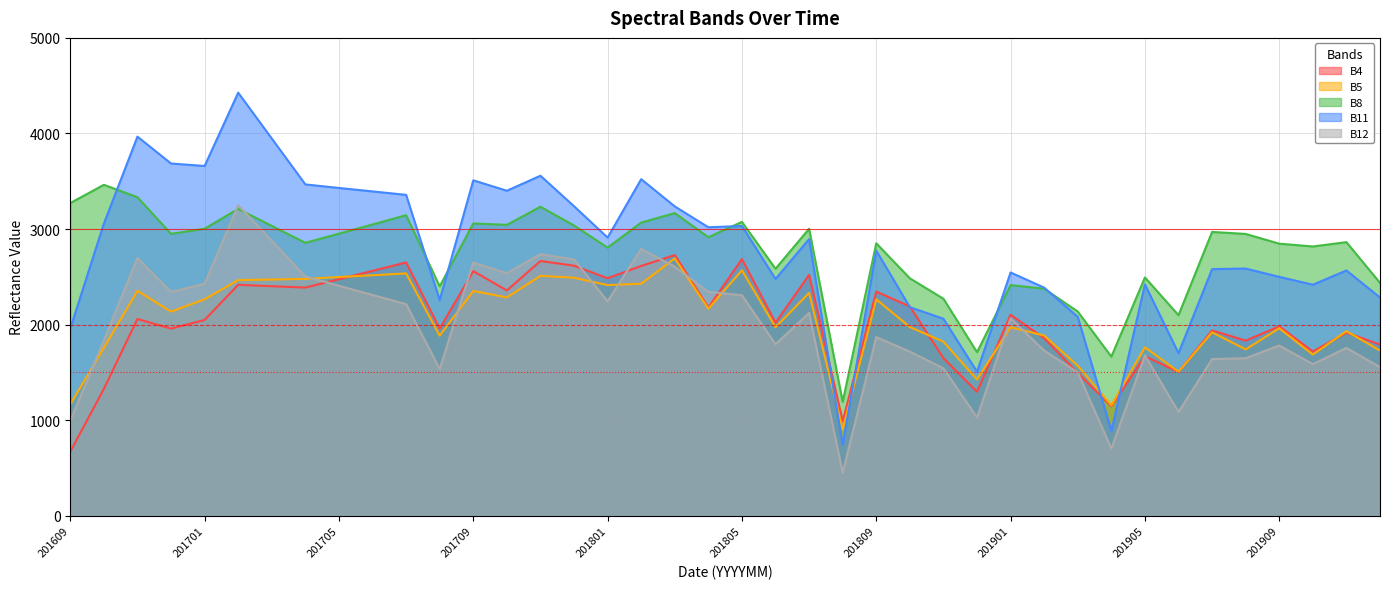

What is the spread (max minus min) of values at 201705?

1023